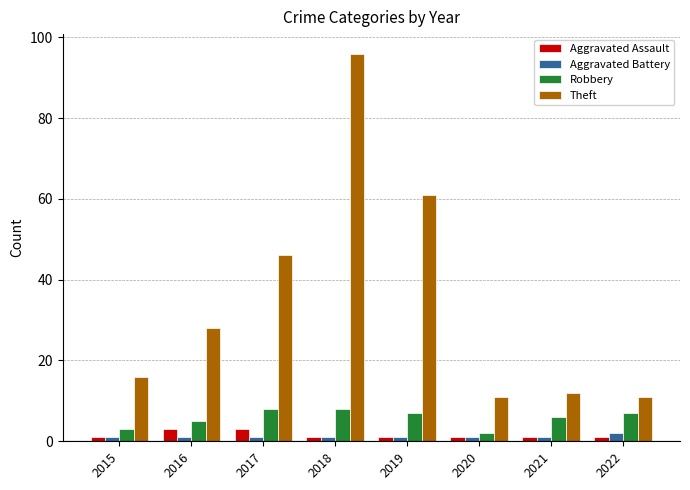

How many values in the Theft series are below 28?

4